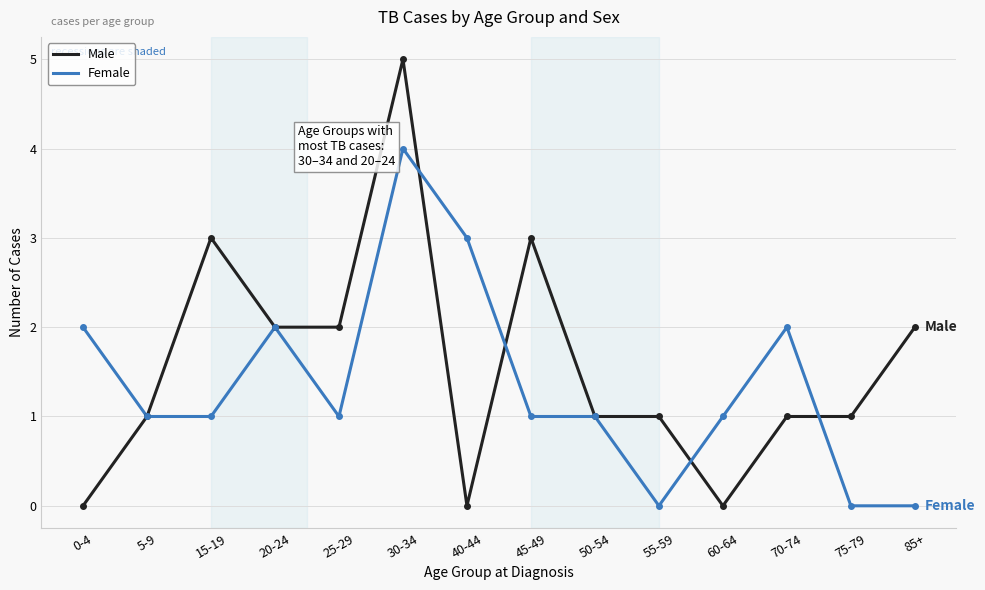

Reading right to left, extract all data points from this chart.

Male: 2	1	1	0	1	1	3	0	5	2	2	3	1	0
Female: 0	0	2	1	0	1	1	3	4	1	2	1	1	2